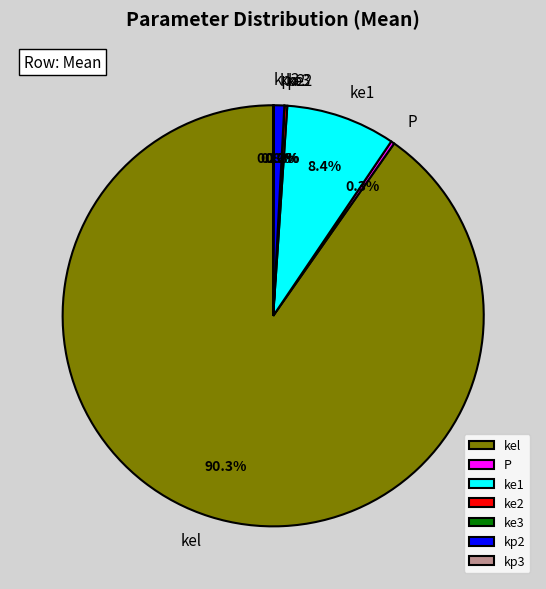

What portion of the pie excludes kp2?

99.2%